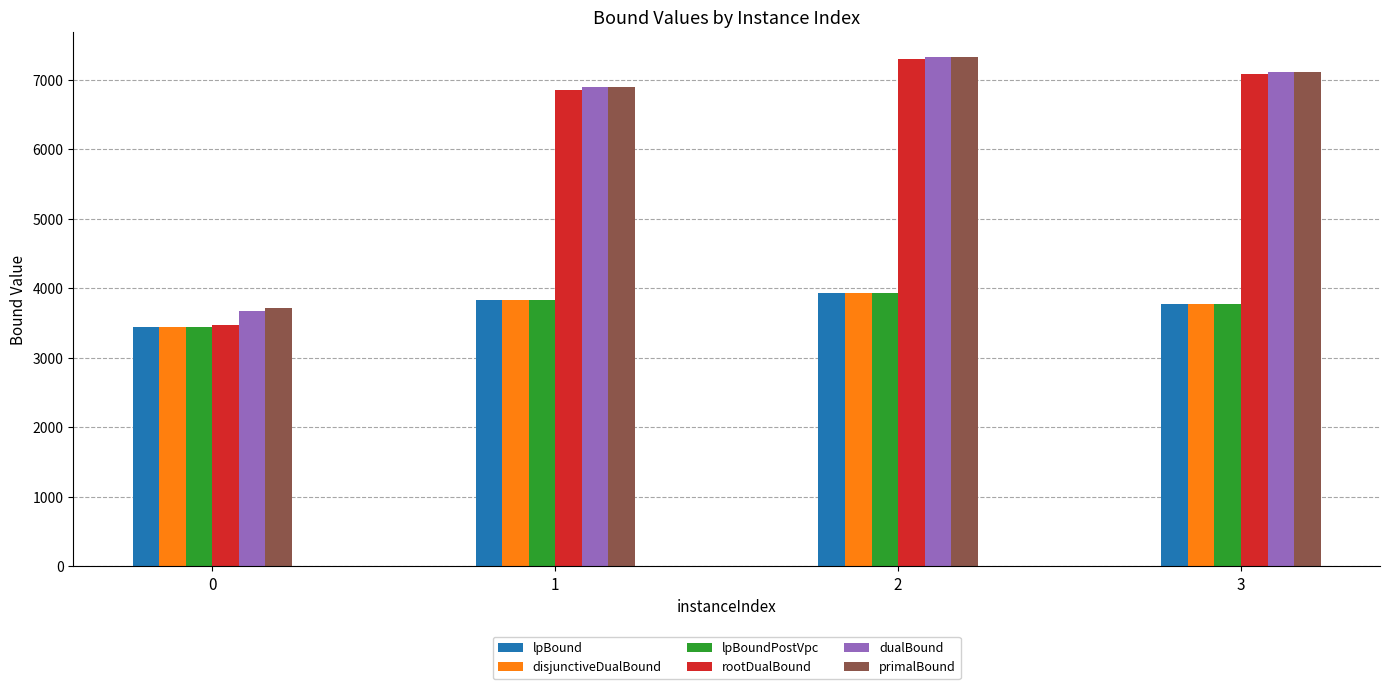

How many bars are there in each group?

6